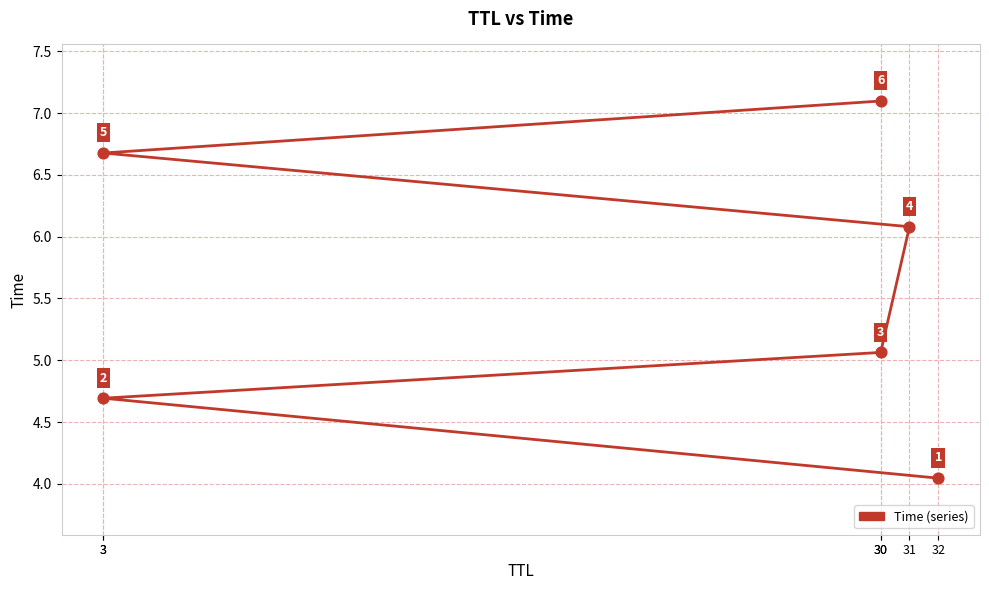

What is the change in value from 30 to 3?

+1.6